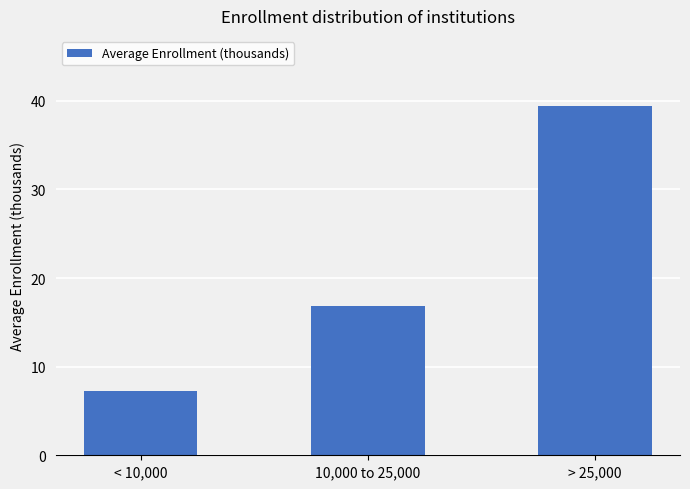

Which has a higher value, 10,000 to 25,000 or > 25,000?

> 25,000